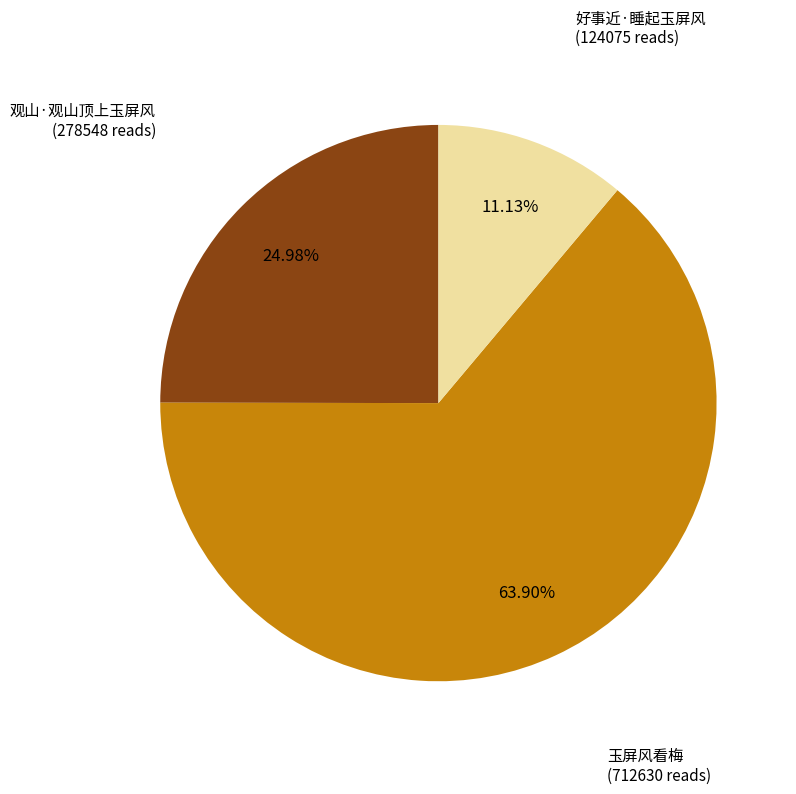

What is the largest slice in the pie chart?

玉屏风看梅